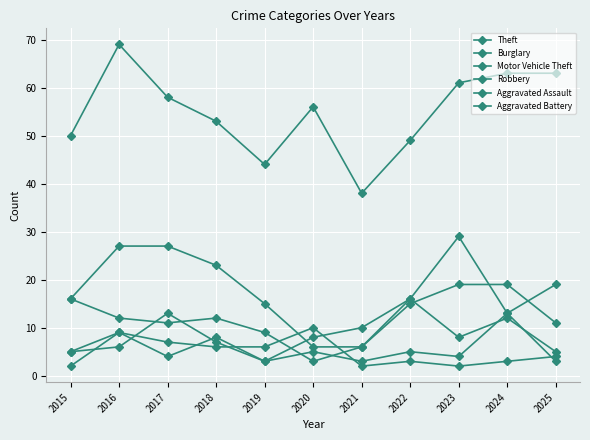

How many values in the Robbery series are below 8?

5